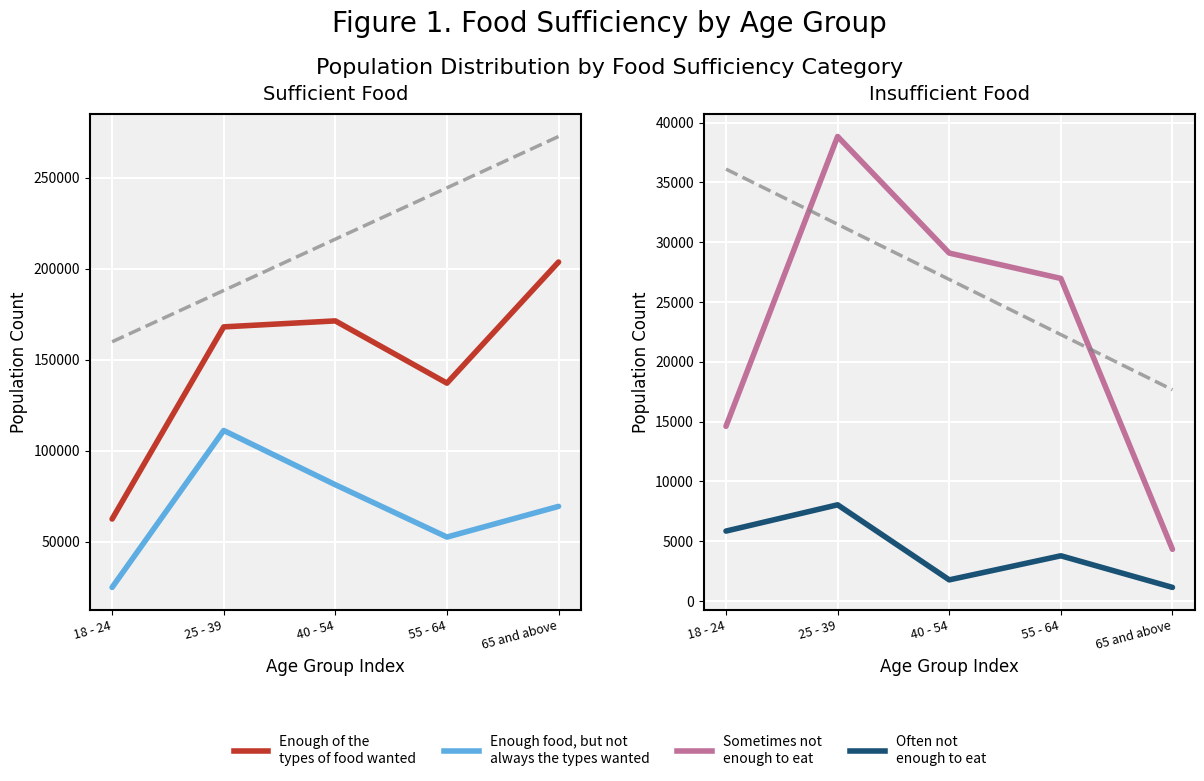

Where does the Often not enough to eat series first go above 3787?

18 - 24